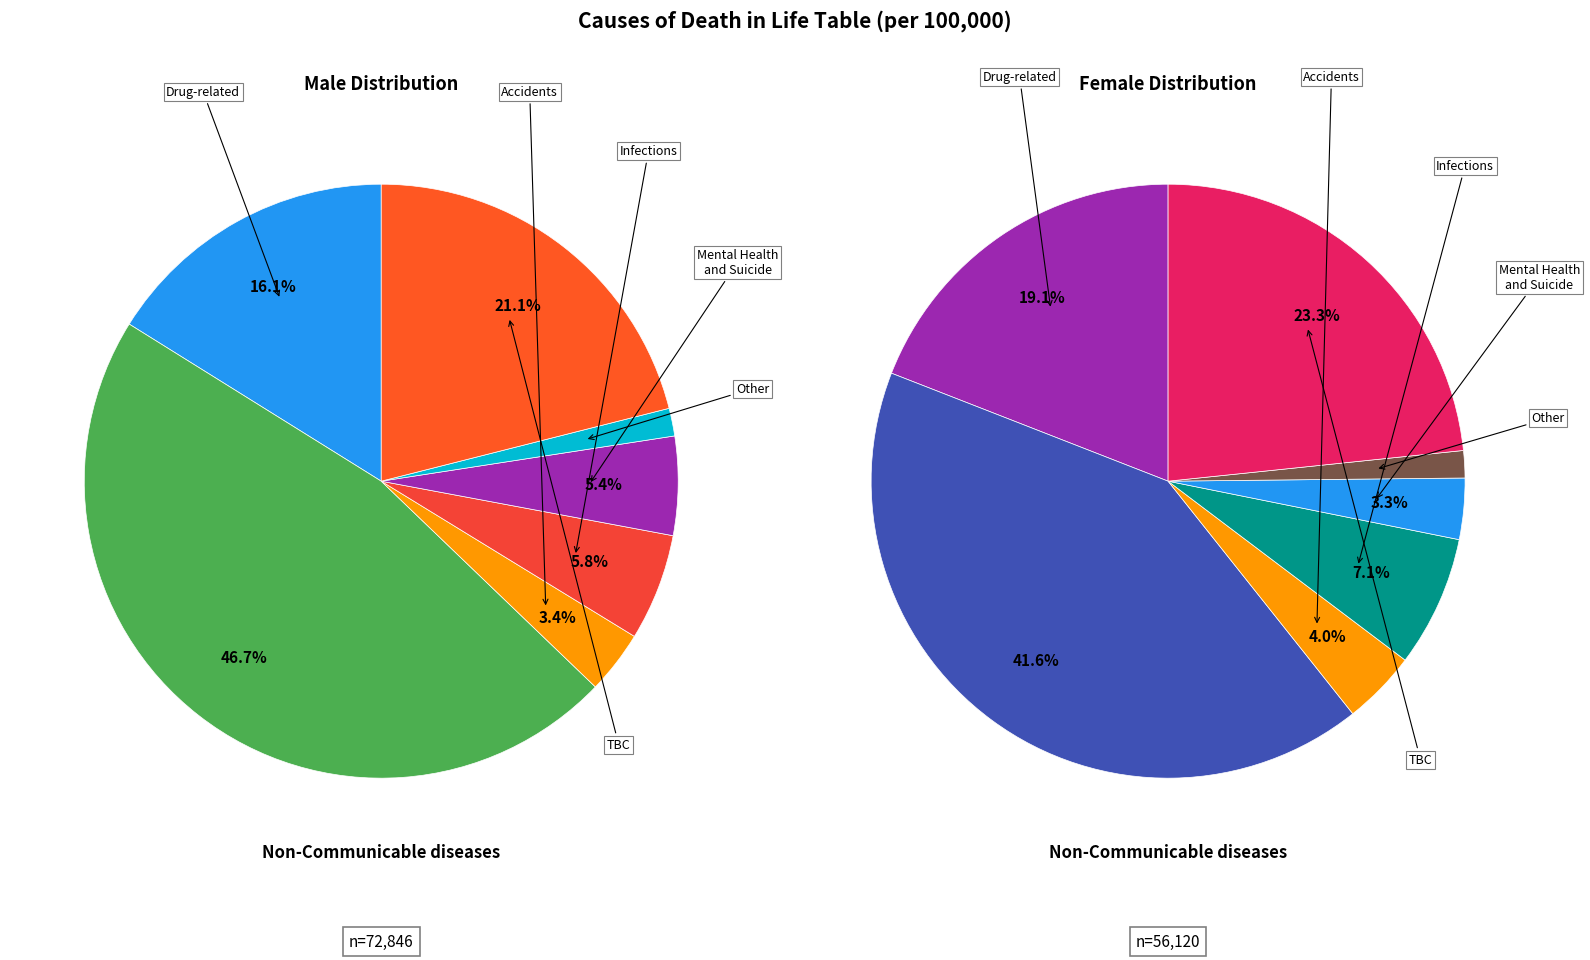

Is Accidents the majority of the pie?

No